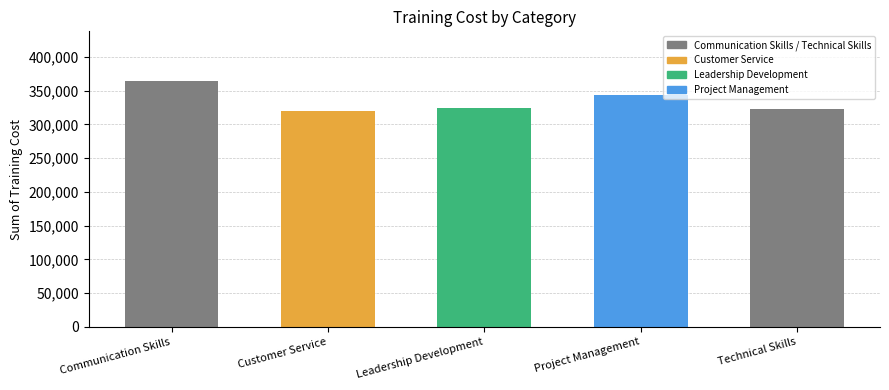

What position from the left is Project Management?

4